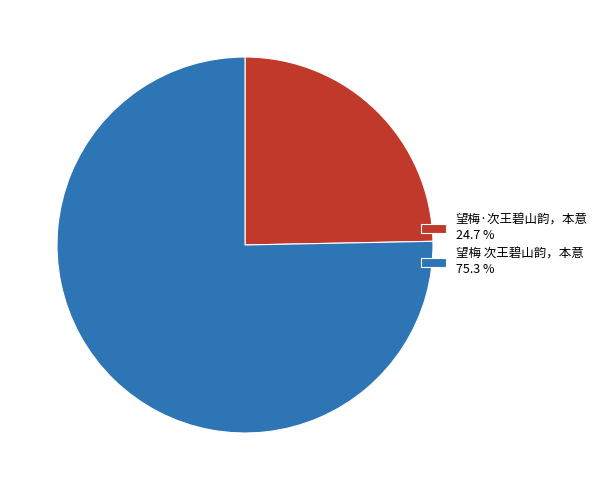

Is 望梅·次王碧山韵，本意 24.7 % the majority of the pie?

No